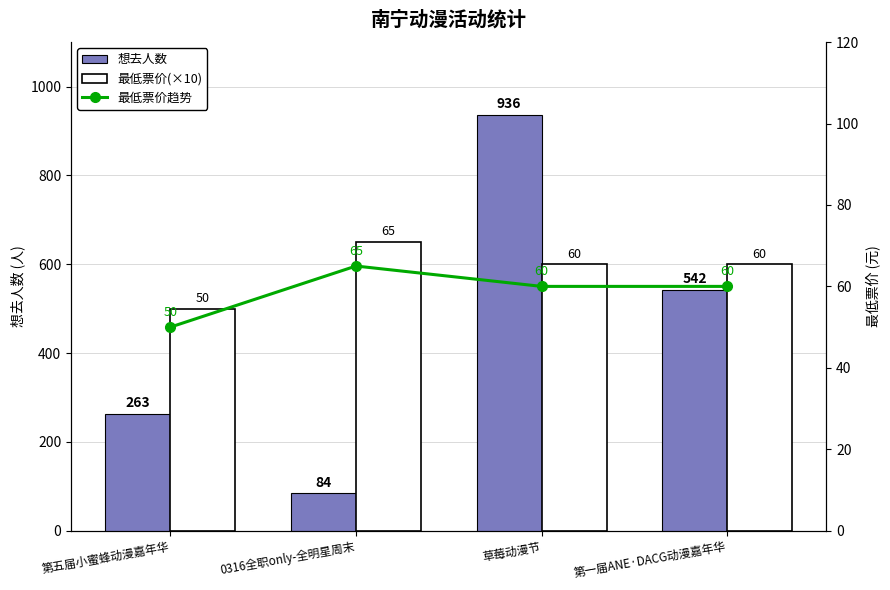

Rank the series by their average value, from highest to lowest.

最低票价(×10), 想去人数, 最低票价趋势